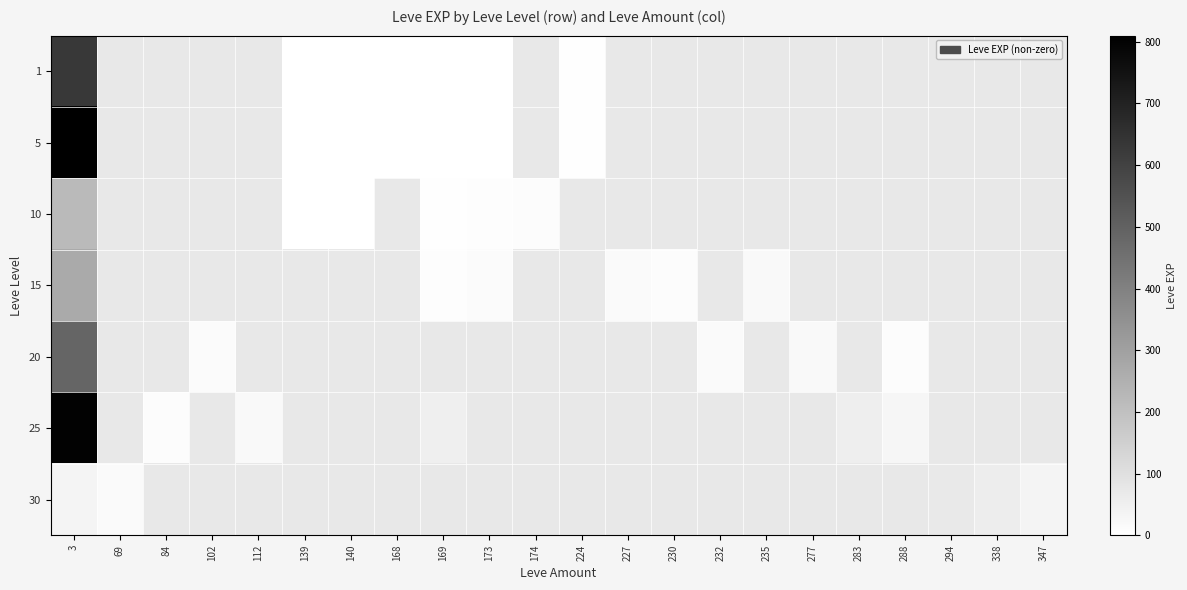

How many data points does each series have?

22